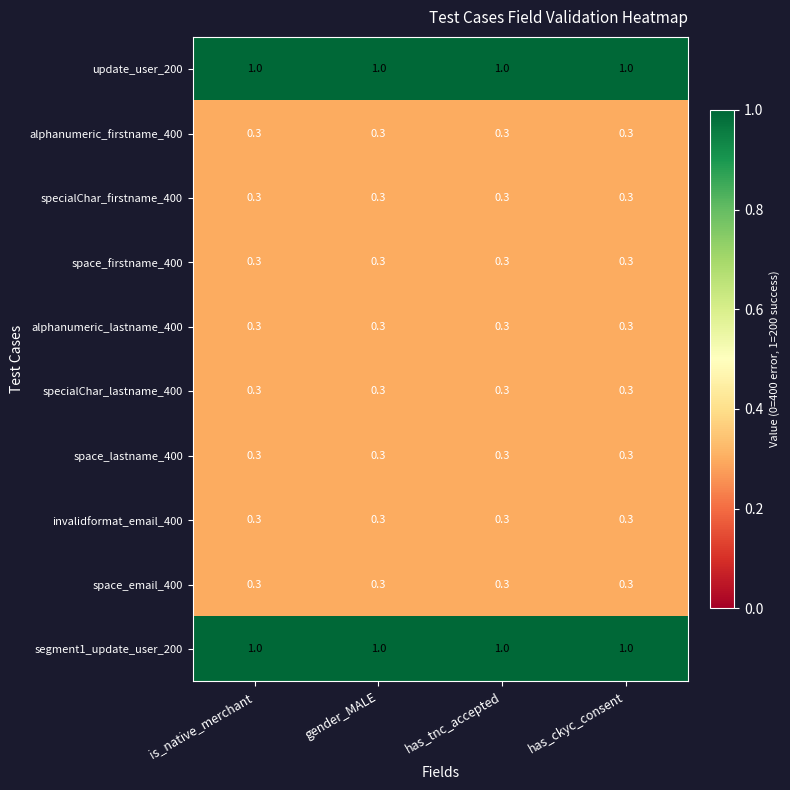

What is the approximate value of specialChar_firstname_400 at is_native_merchant?

0.3